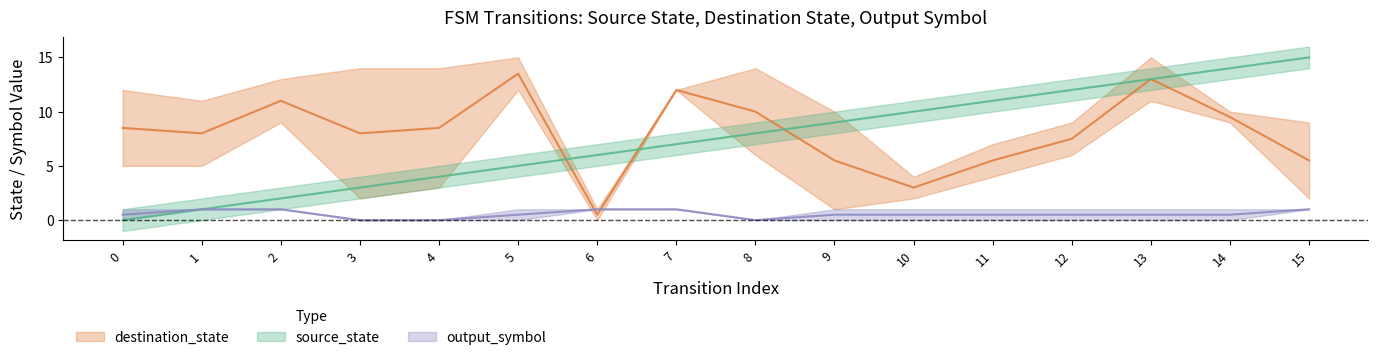

Reading right to left, list all the values displayed in this chart.

source_state: 15	15	14	14	13	13	12	12	11	11	10	10	9	9	8	8	7	7	6	6	5	5	4	4	3	3	2	2	1	1	0	0
destination_state: 2	9	9	10	15	11	9	6	4	7	2	4	1	10	14	6	12	12	1	0	12	15	14	3	2	14	13	9	5	11	12	5
output_symbol: 1	1	0	1	0	1	0	1	0	1	0	1	1	0	0	0	1	1	1	1	1	0	0	0	0	0	1	1	1	1	1	0